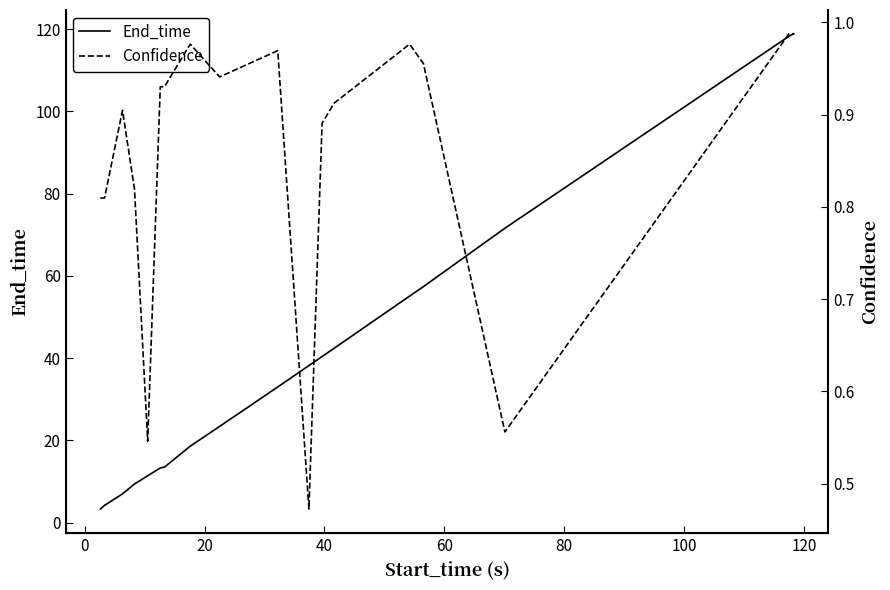

List the series in order of their overall mean, lowest first.

Confidence, End_time